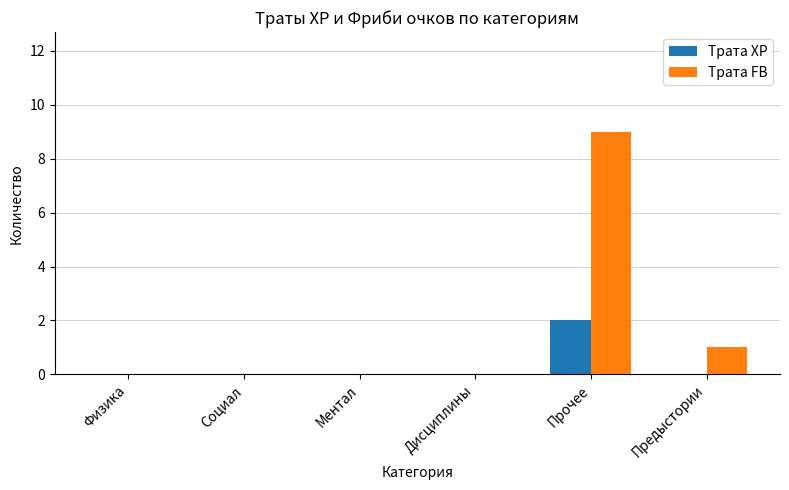

At which category is the sum across all series the highest?

Прочее